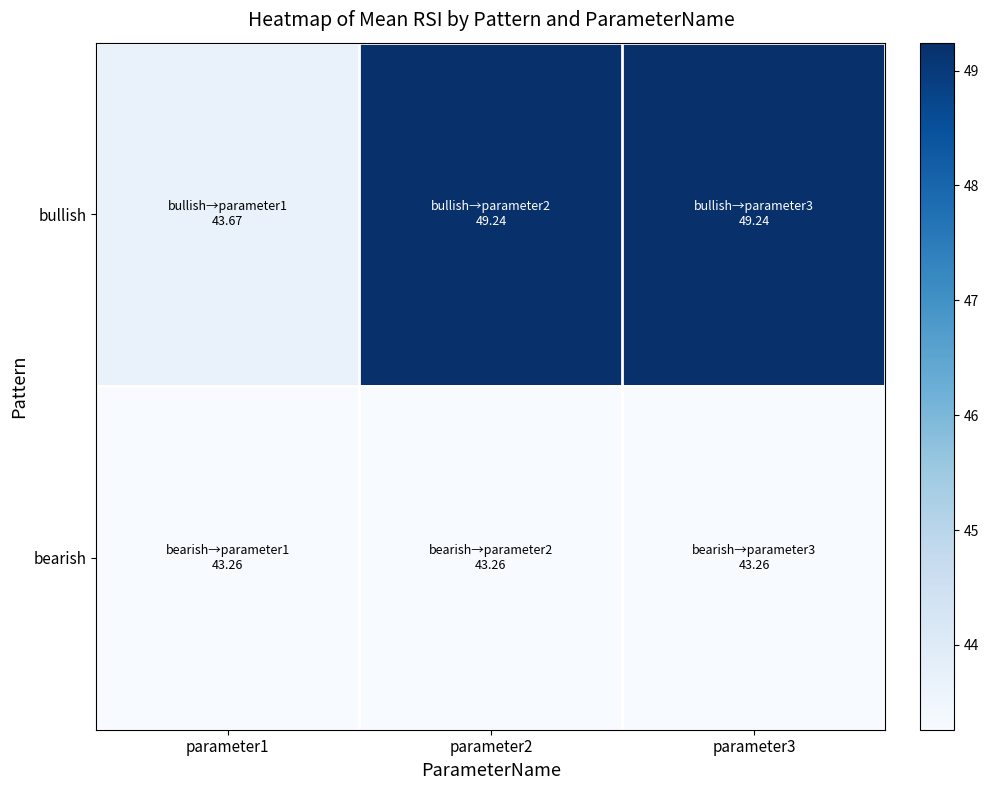

How many distinct data groups are displayed?

2